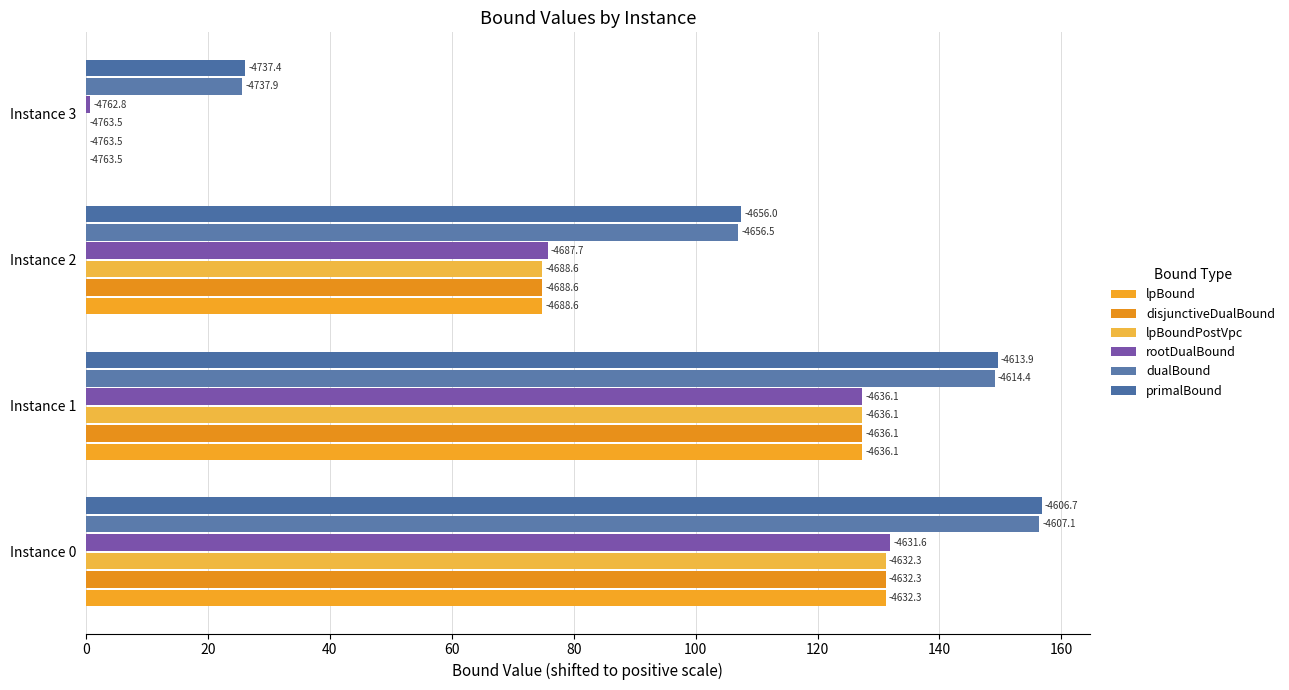

Reading left to right, extract all data points from this chart.

lpBound: 0=131.2	20=127.4	40=74.9	60=0.0
disjunctiveDualBound: 0=131.2	20=127.4	40=74.9	60=0.0
lpBoundPostVpc: 0=131.2	20=127.4	40=74.9	60=0.0
rootDualBound: 0=131.9	20=127.4	40=75.8	60=0.6
dualBound: 0=156.4	20=149.1	40=107.0	60=25.6
primalBound: 0=156.8	20=149.6	40=107.5	60=26.1